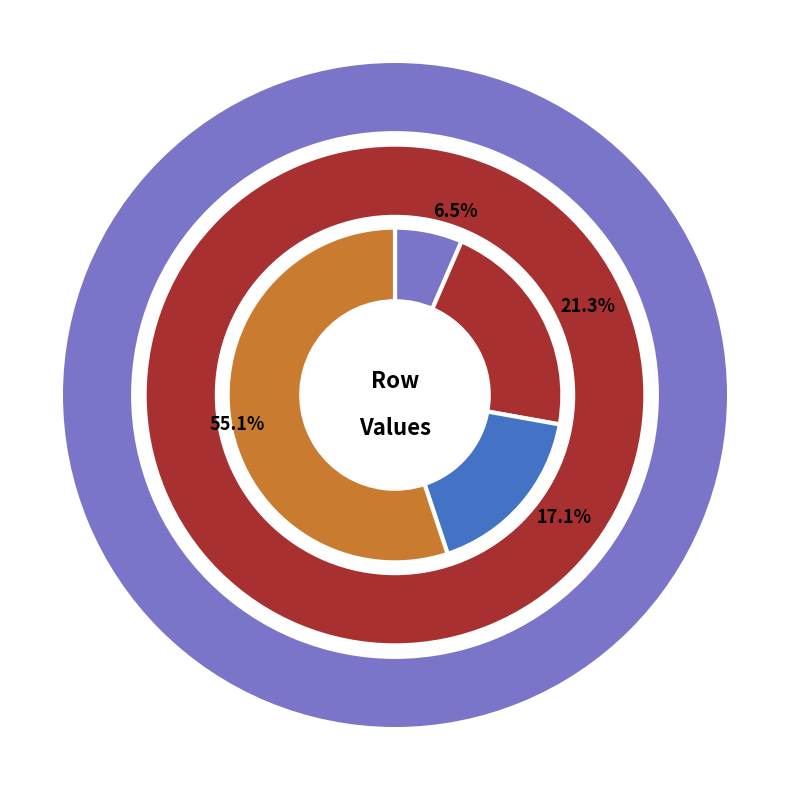

Is there a majority slice in this chart?

Yes